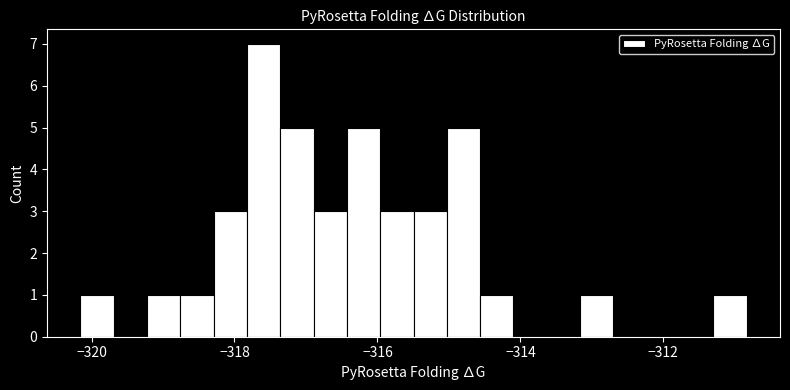

Around what value on the x-axis is the tallest bar? Give the approximate position of its centre, as read against the axis.

-317.6